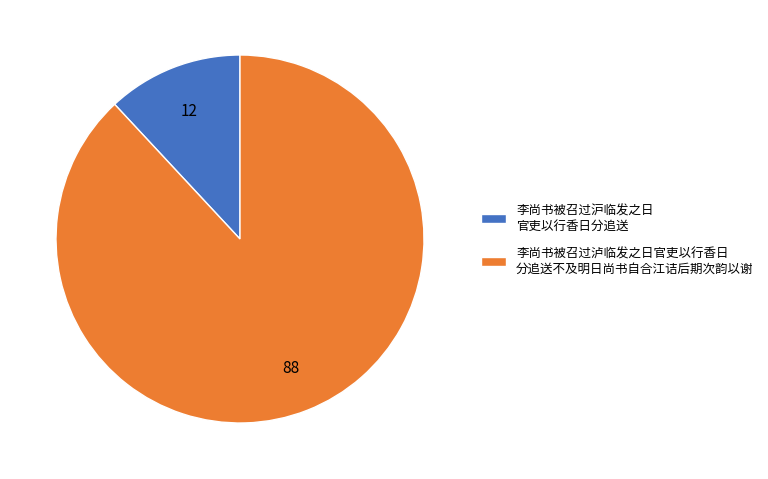

What is the smallest slice in the pie chart?

李尚书被召过沪临发之日 官吏以行香日分追送